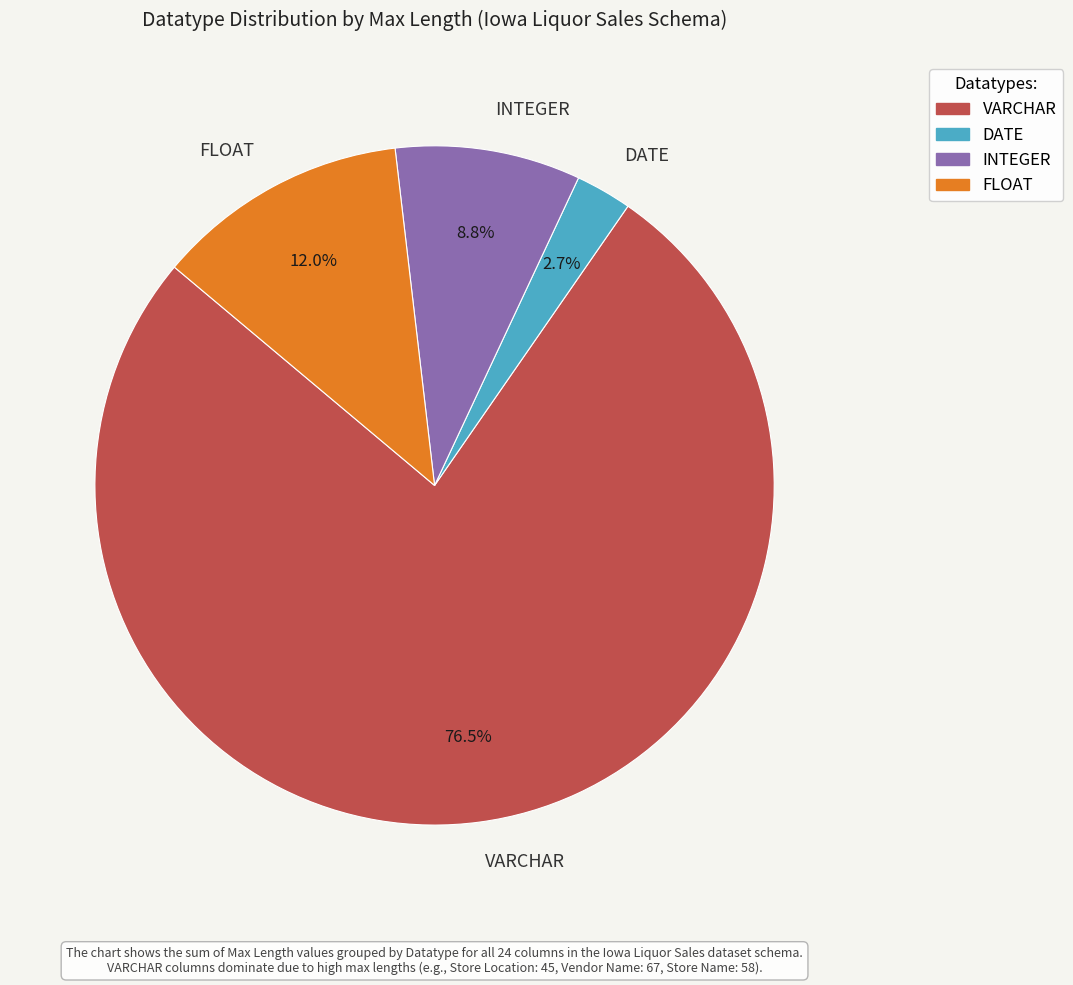

Rank the categories by value from highest to lowest.

VARCHAR, FLOAT, INTEGER, DATE